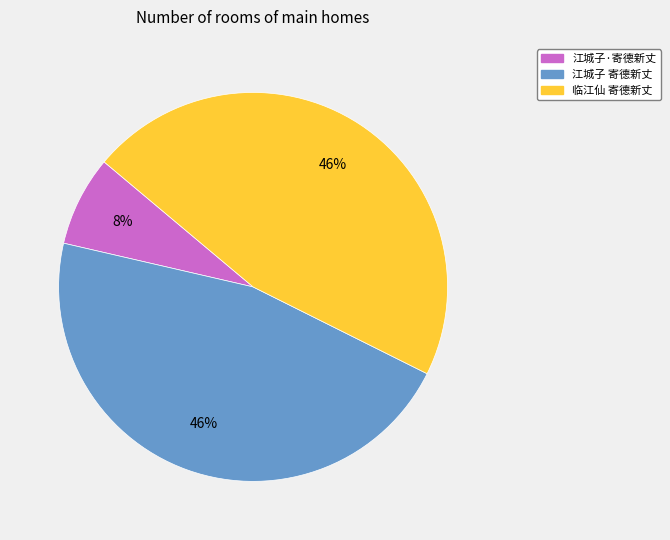

What is the smallest slice in the pie chart?

江城子·寄德新丈